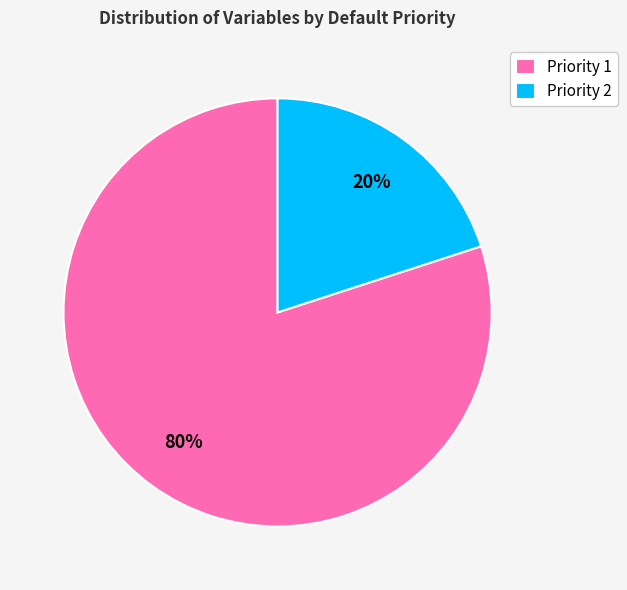

Is Priority 2 the majority of the pie?

No